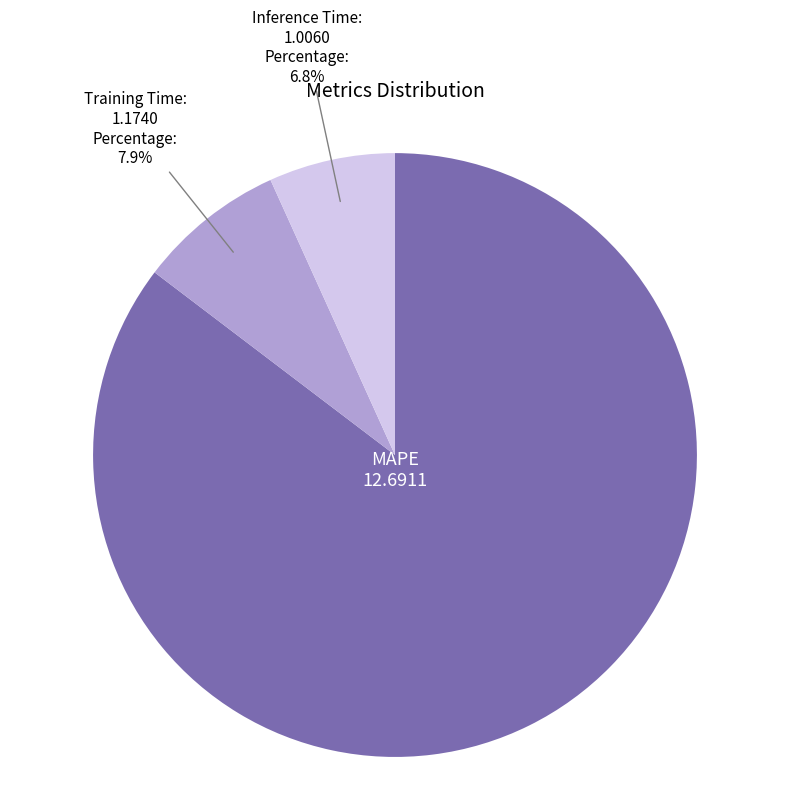

Rank the categories by value from lowest to highest.

Inference Time, Training Time, MAPE